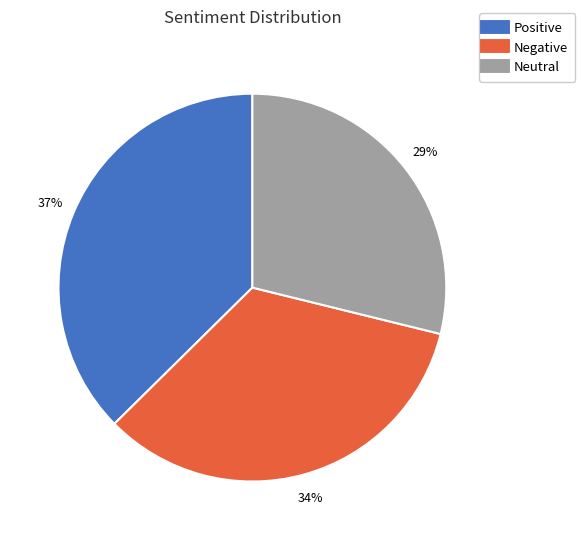

To the nearest percent, what percentage of the pie is Neutral?

29%